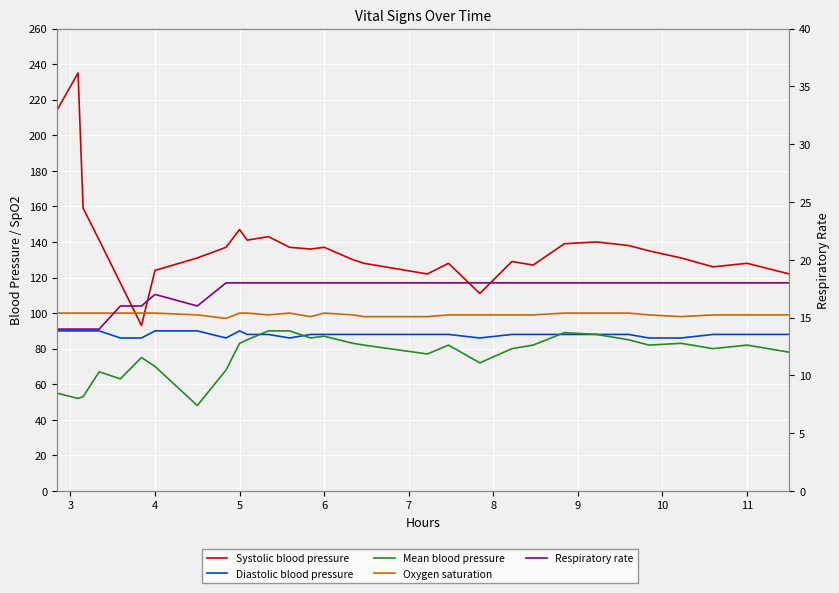

What is the difference between the second highest and second lowest values in the Mean blood pressure series?

38